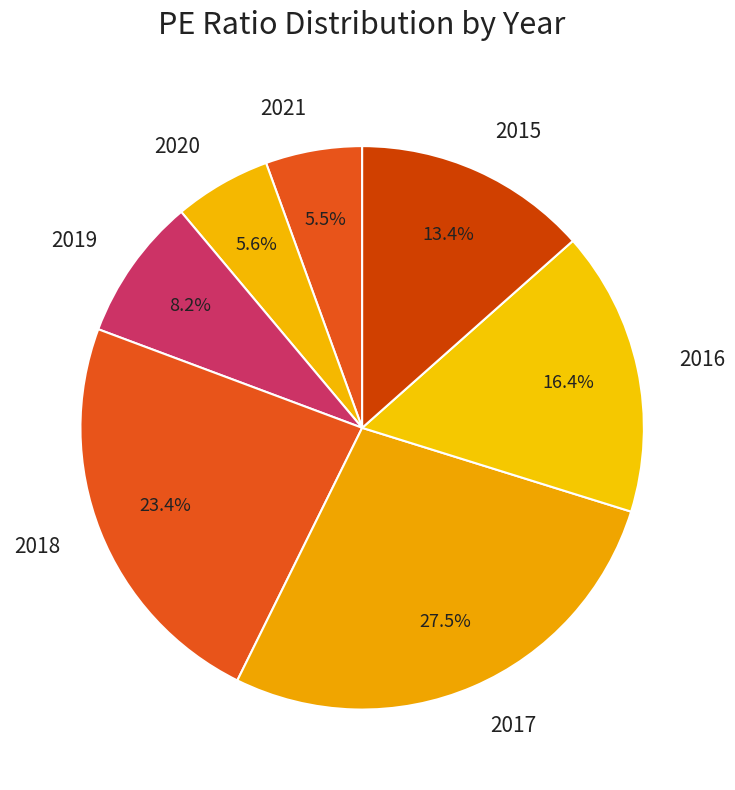

To the nearest percent, what is the difference between the 2016 and 2017 slice percentages?

11%